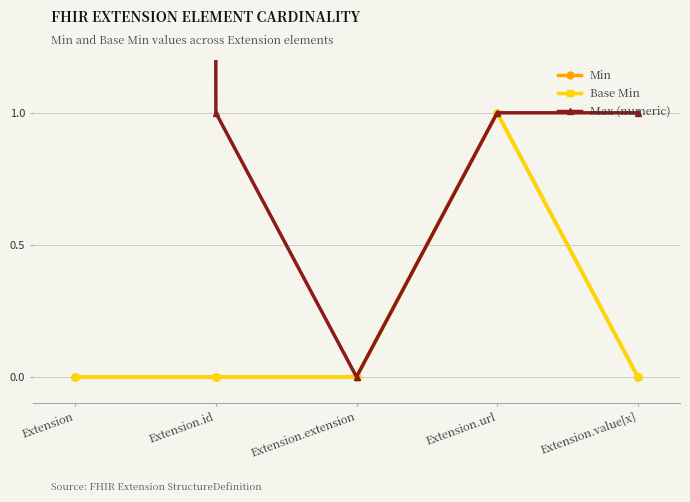

Reading left to right, list all the values displayed in this chart.

Min: 0	0	0	1	0
Base Min: 0	0	0	1	0
Max (numeric): 999	1	0	1	1